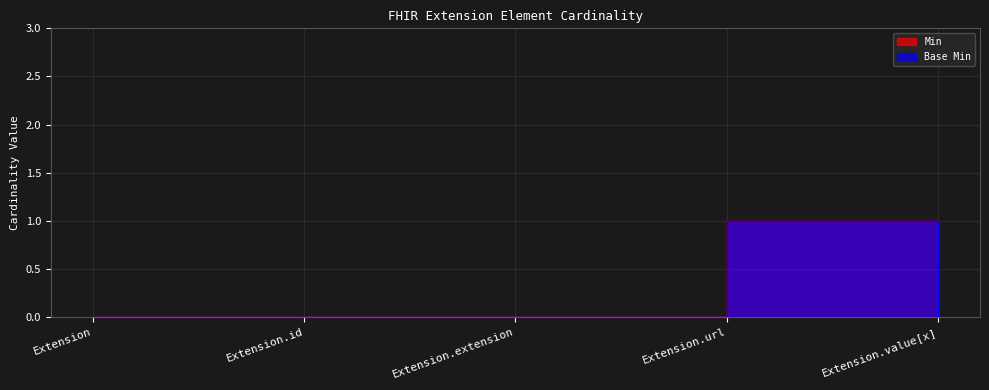

The value of Base Min at Extension.id is 0. True or false?

True